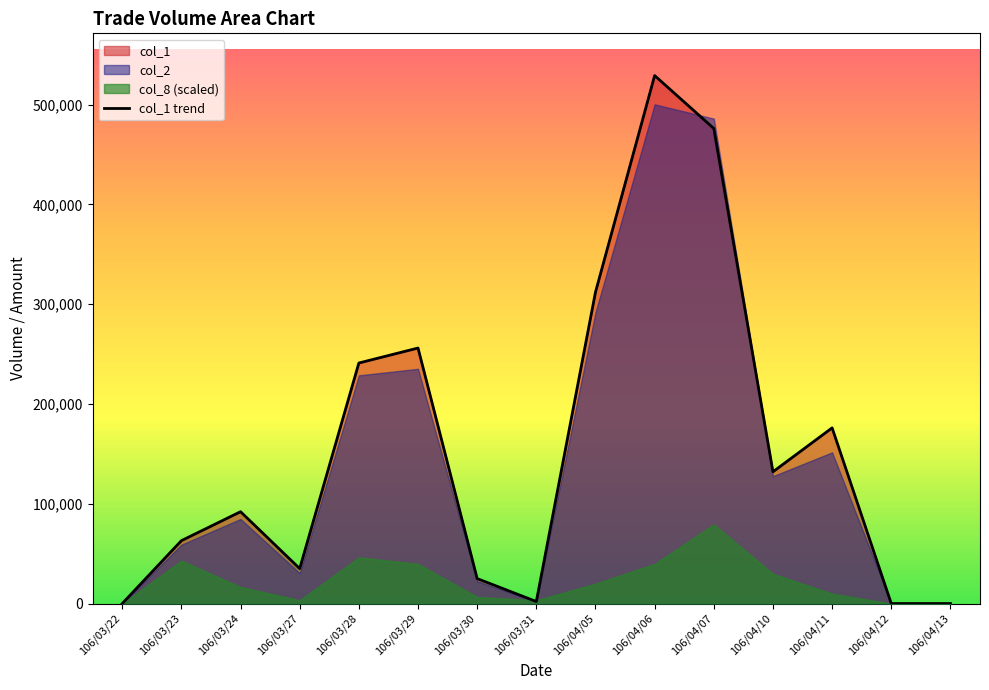

What is the difference between the maximum and minimum values?

529000